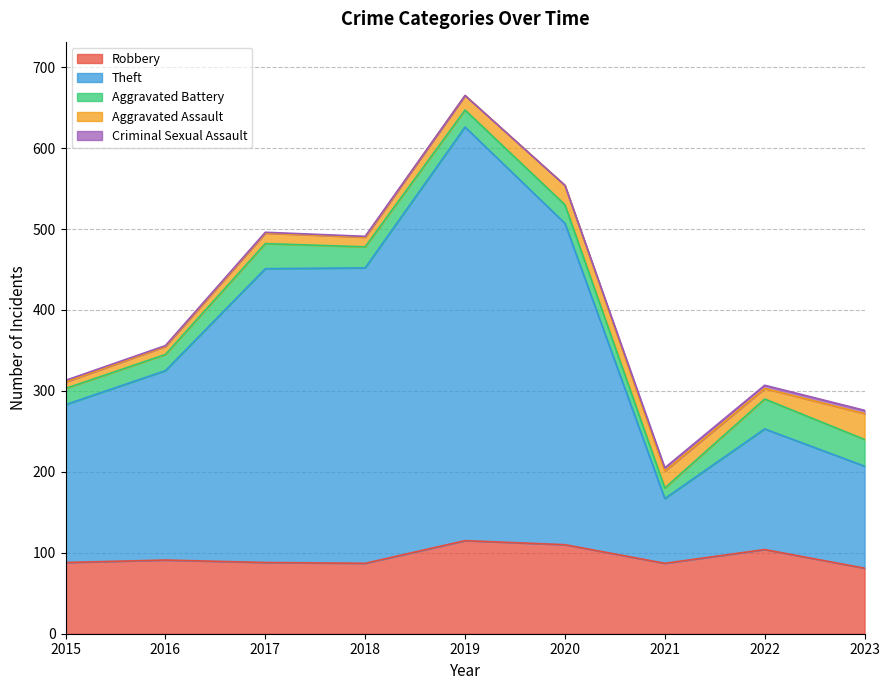

The Aggravated Assault series shows 12 at 2018. True or false?

True